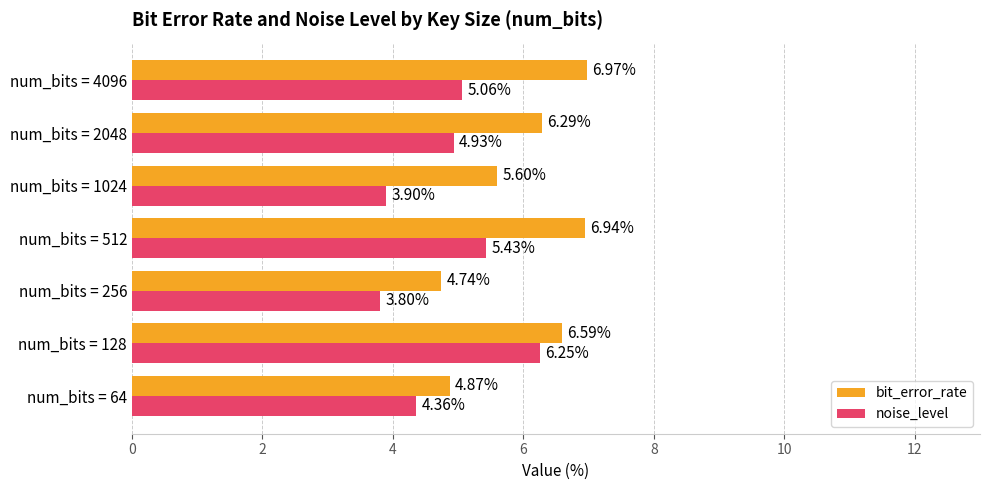

Which series has the largest range (max minus min)?

noise_level